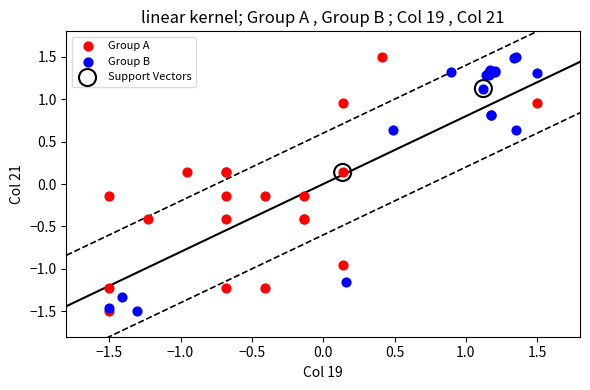

What are all the series names shown in the legend?

Group A, Group B, Support Vectors